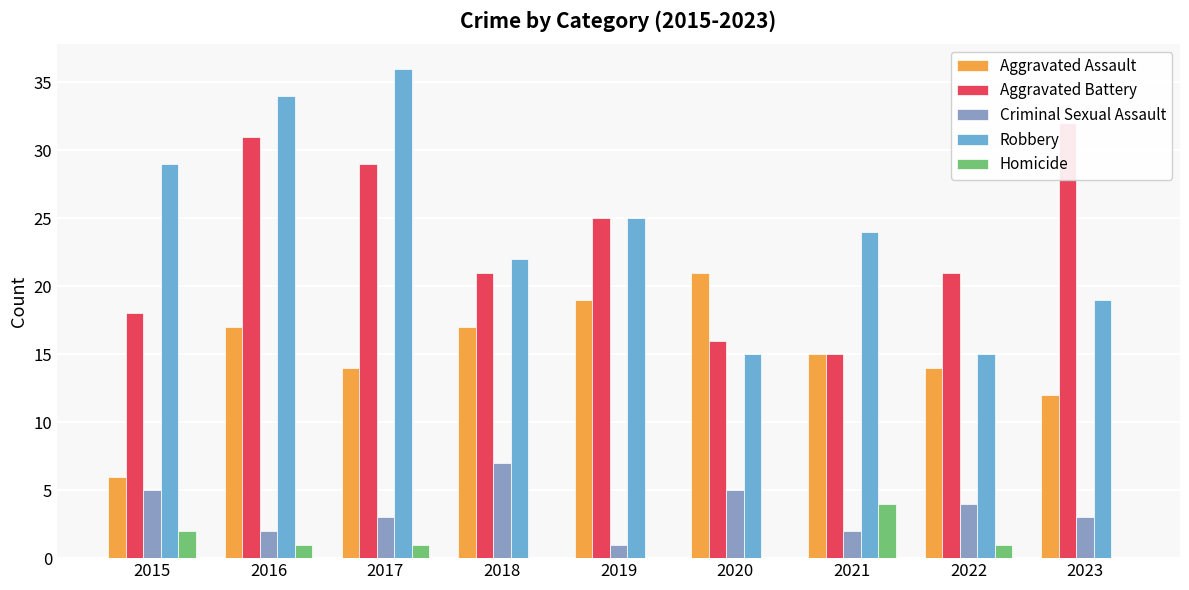

Between 2018 and 2019, which series saw the biggest shift?

Criminal Sexual Assault